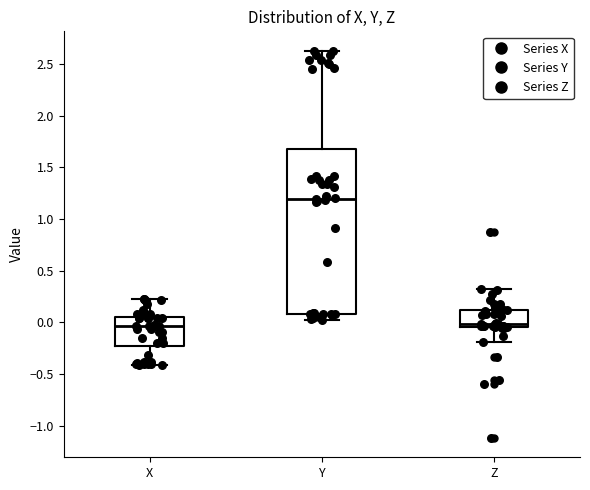

Reading left to right, transcribe this box plot: for each box, give where its median line is, the range the box spans, and where its two whiskers end, as read against the y-axis. The values are not printed on the chart, so give them approximately, as read against the axis.

X: median -0.05, box -0.25 to 0.05, whiskers -0.40 to 0.20
Y: median 1.20, box 0.10 to 1.70, whiskers 0.05 to 2.65
Z: median 0.00, box -0.05 to 0.10, whiskers -0.20 to 0.30